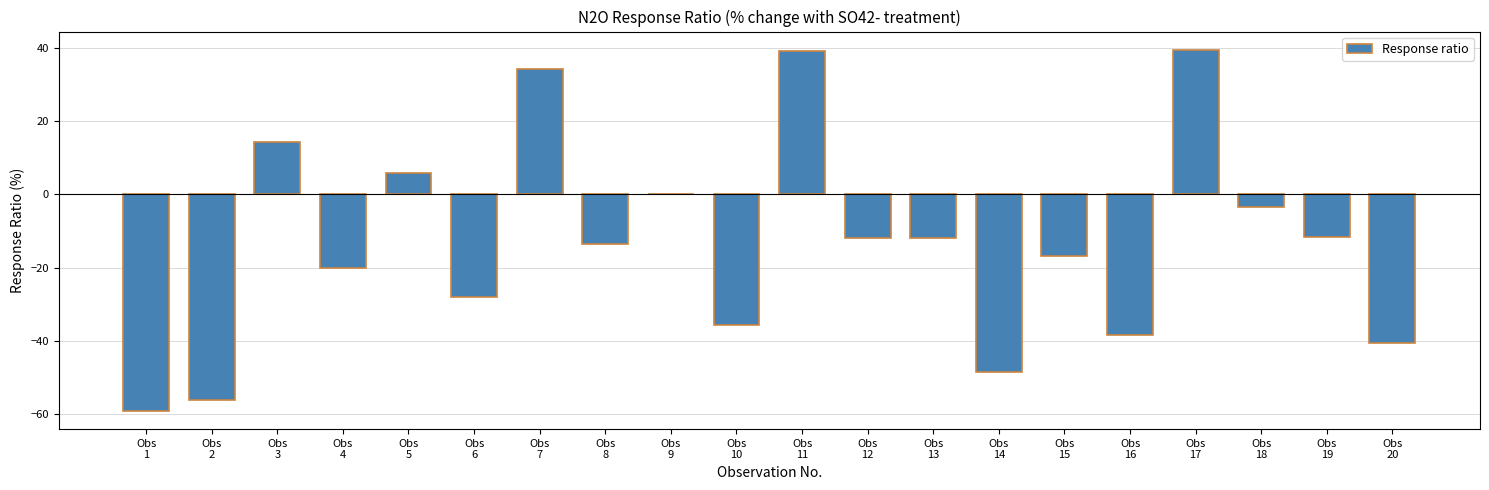

What is the approximate value at Obs
11?

39.1